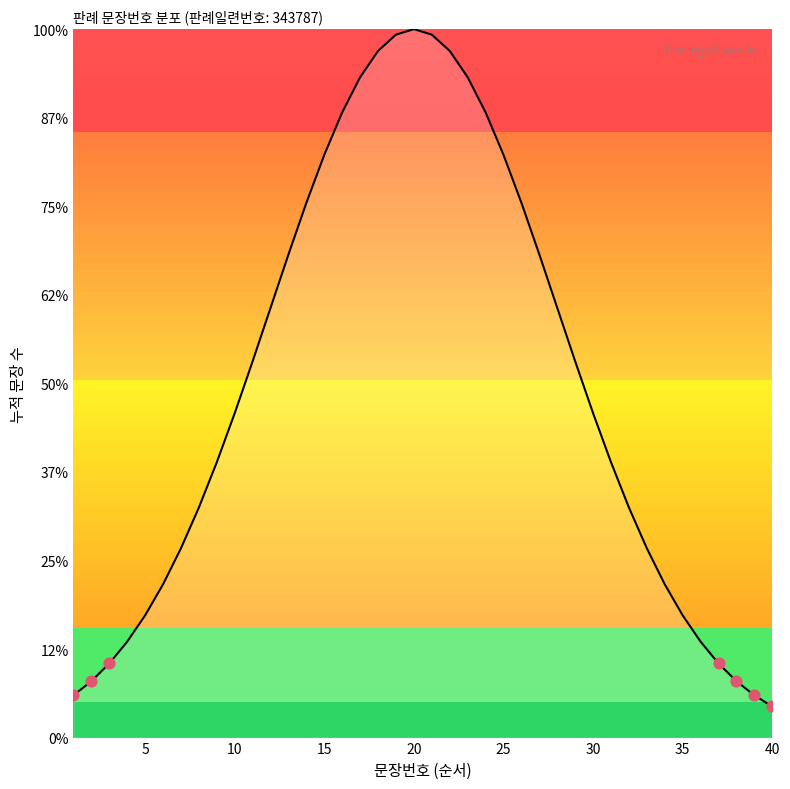

Is this an area chart (filled region under the line)?

Yes